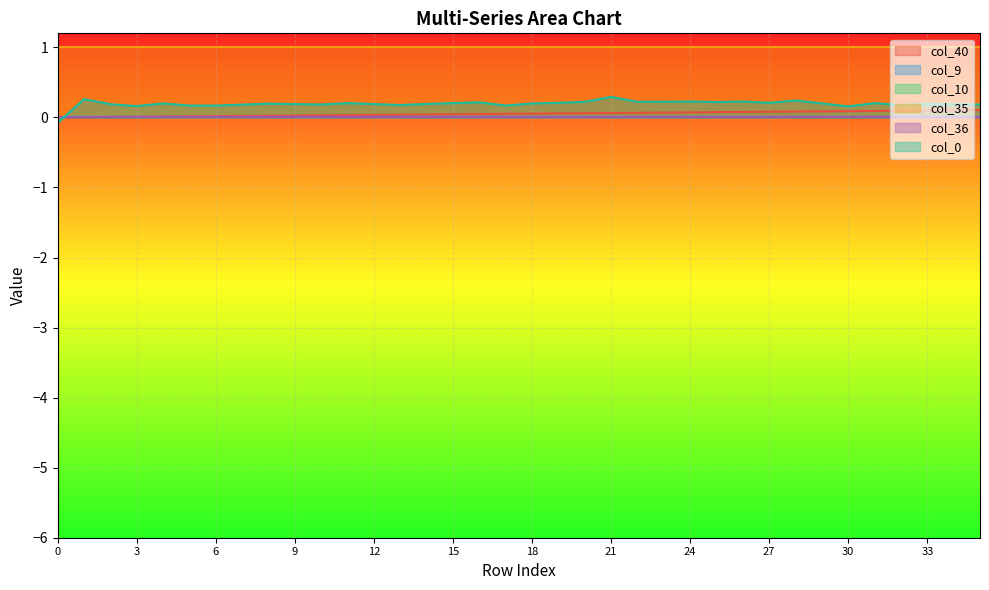

Reading left to right, transcribe all the data shown in this chart.

col_40: 0=0.0	1=0.0	2=0.0	3=0.0	4=0.0	5=0.0	6=0.0	7=0.0	8=0.0	9=0.0	10=0.0	11=0.0	12=0.0	13=0.0	14=0.0	15=0.0	16=0.0	17=0.1	18=0.1	19=0.1	20=0.1	21=0.1	22=0.1	23=0.1	24=0.1	25=0.1	26=0.1	27=0.1	28=0.1	29=0.1	30=0.1	31=0.1	32=0.1	33=0.1	34=0.1	35=0.1
col_9: 0=0.0	1=0.0	2=0.0	3=0.0	4=0.0	5=0.0	6=0.0	7=0.0	8=0.0	9=0.0	10=0.0	11=0.0	12=0.0	13=0.0	14=0.0	15=0.0	16=0.0	17=0.0	18=0.0	19=0.0	20=0.0	21=0.0	22=0.0	23=0.0	24=0.0	25=0.0	26=0.0	27=0.0	28=0.0	29=0.0	30=0.0	31=0.0	32=0.0	33=0.0	34=0.0	35=0.0
col_10: 0=0.0	1=0.0	2=0.0	3=0.0	4=0.0	5=0.0	6=0.0	7=0.0	8=0.0	9=0.0	10=0.0	11=0.0	12=0.0	13=0.0	14=0.0	15=0.0	16=0.0	17=0.0	18=0.0	19=0.0	20=0.0	21=0.0	22=0.0	23=0.0	24=0.0	25=0.0	26=0.0	27=0.0	28=0.0	29=0.0	30=0.0	31=0.0	32=0.0	33=0.0	34=0.0	35=0.0
col_35: 0=1.0	1=1.0	2=1.0	3=1.0	4=1.0	5=1.0	6=1.0	7=1.0	8=1.0	9=1.0	10=1.0	11=1.0	12=1.0	13=1.0	14=1.0	15=1.0	16=1.0	17=1.0	18=1.0	19=1.0	20=1.0	21=1.0	22=1.0	23=1.0	24=1.0	25=1.0	26=1.0	27=1.0	28=1.0	29=1.0	30=1.0	31=1.0	32=1.0	33=1.0	34=1.0	35=1.0
col_36: 0=0.0	1=0.0	2=0.0	3=0.0	4=0.0	5=0.0	6=0.0	7=0.0	8=0.0	9=0.0	10=0.0	11=0.0	12=0.0	13=0.0	14=0.0	15=0.0	16=0.0	17=0.0	18=0.0	19=0.0	20=0.0	21=0.0	22=0.0	23=0.0	24=0.0	25=0.0	26=0.0	27=0.0	28=0.0	29=0.0	30=0.0	31=0.0	32=0.0	33=0.0	34=0.0	35=0.0
col_0: 0=-0.1	1=0.3	2=0.2	3=0.2	4=0.2	5=0.2	6=0.2	7=0.2	8=0.2	9=0.2	10=0.2	11=0.2	12=0.2	13=0.2	14=0.2	15=0.2	16=0.2	17=0.2	18=0.2	19=0.2	20=0.2	21=0.3	22=0.2	23=0.2	24=0.2	25=0.2	26=0.2	27=0.2	28=0.2	29=0.2	30=0.2	31=0.2	32=0.2	33=0.2	34=0.2	35=0.2